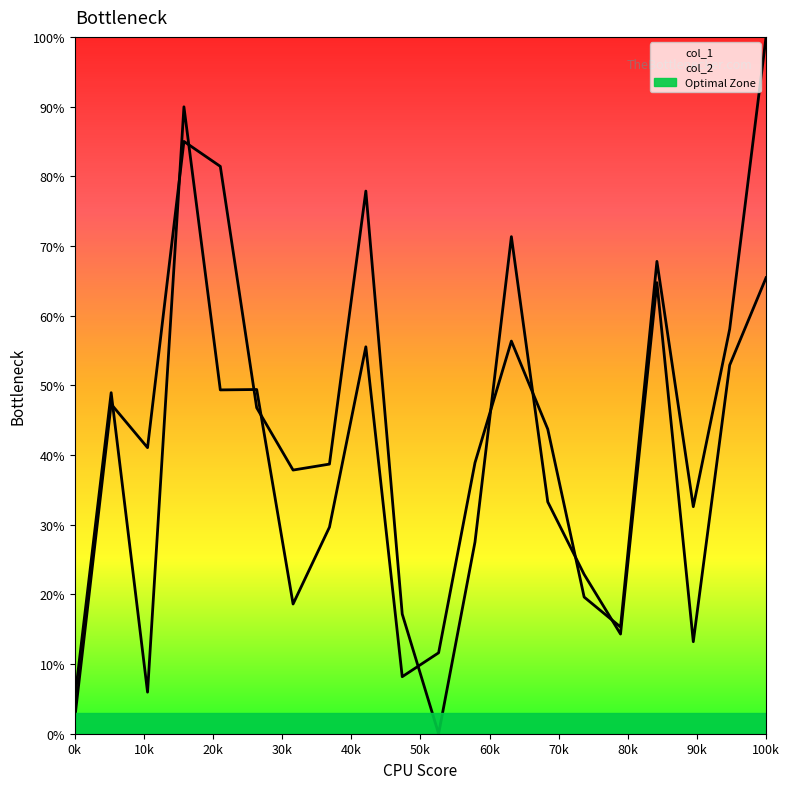

At 91, list the series in order from smallest to largest.

col_2, col_1